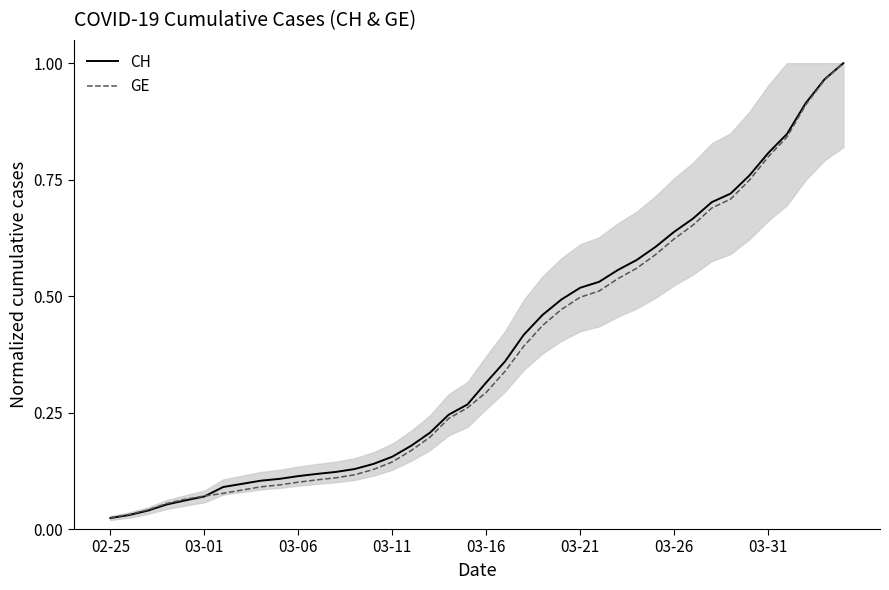

Which series has the widest spread of values?

CH